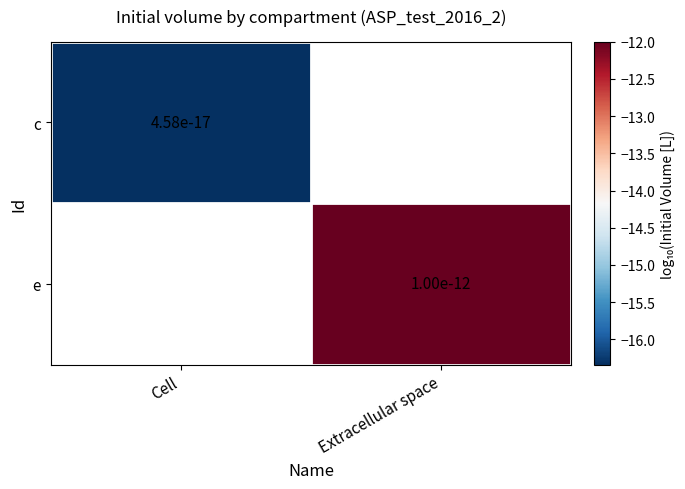

The e series shows -12.0 at Extracellular space. True or false?

True